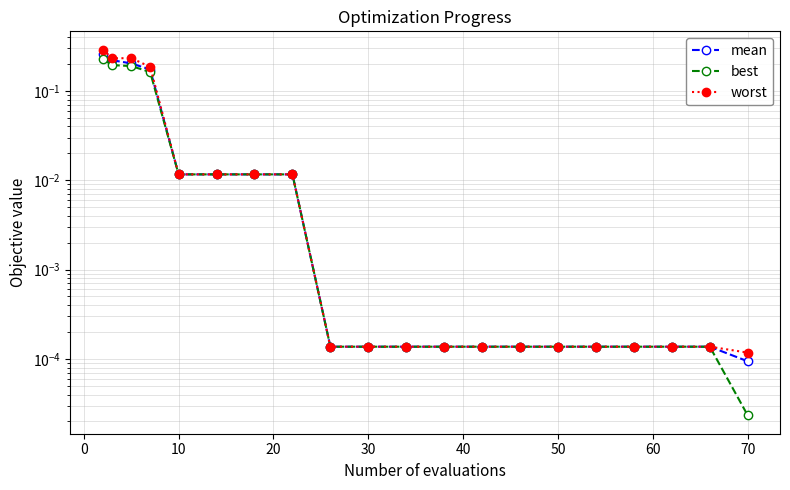

What are all the series names shown in the legend?

mean, best, worst